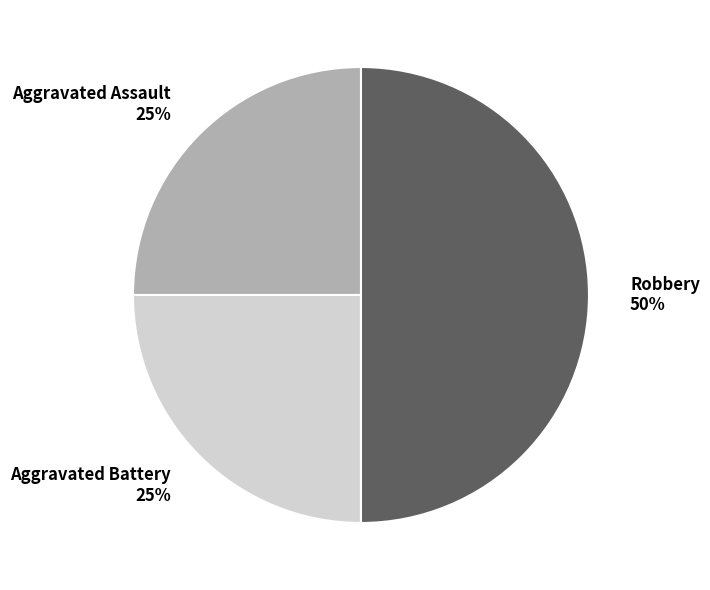

Is the sum of Robbery and Aggravated Battery greater than half?

Yes